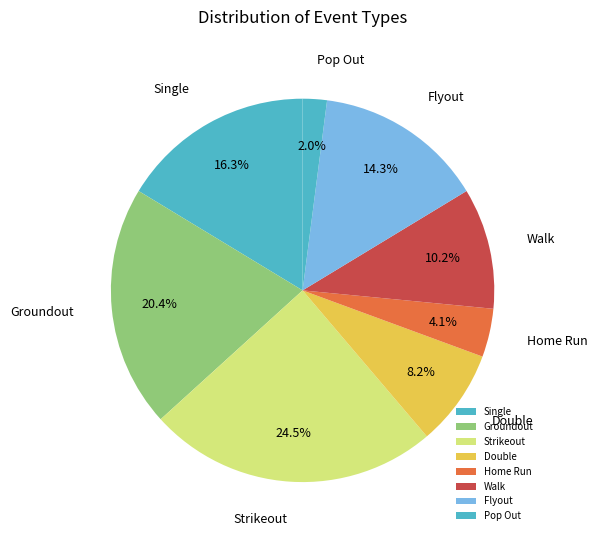

Which has a higher value, Flyout or Strikeout?

Strikeout